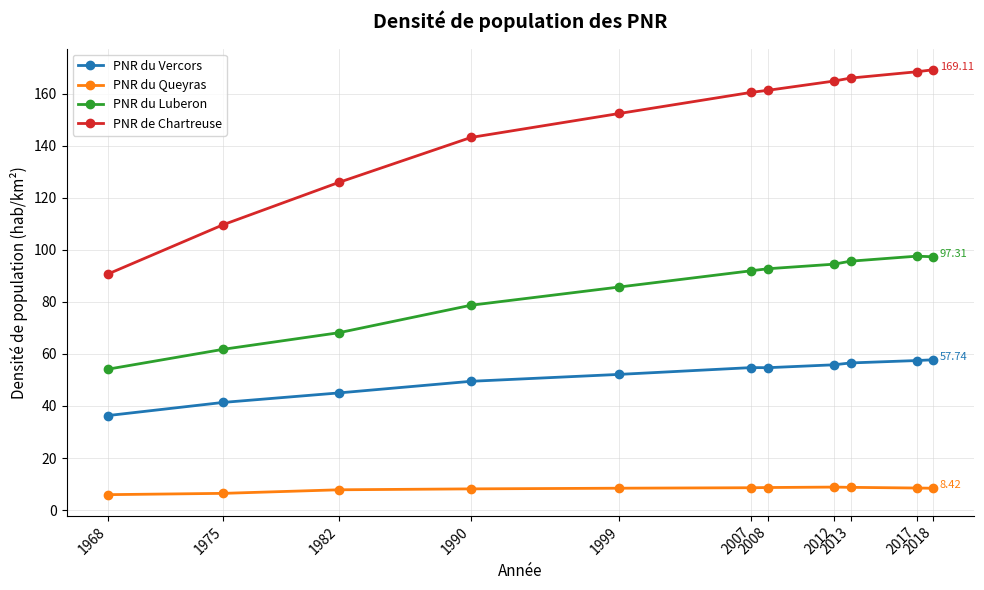

Rank the series by their average value, from lowest to highest.

PNR du Queyras, PNR du Vercors, PNR du Luberon, PNR de Chartreuse